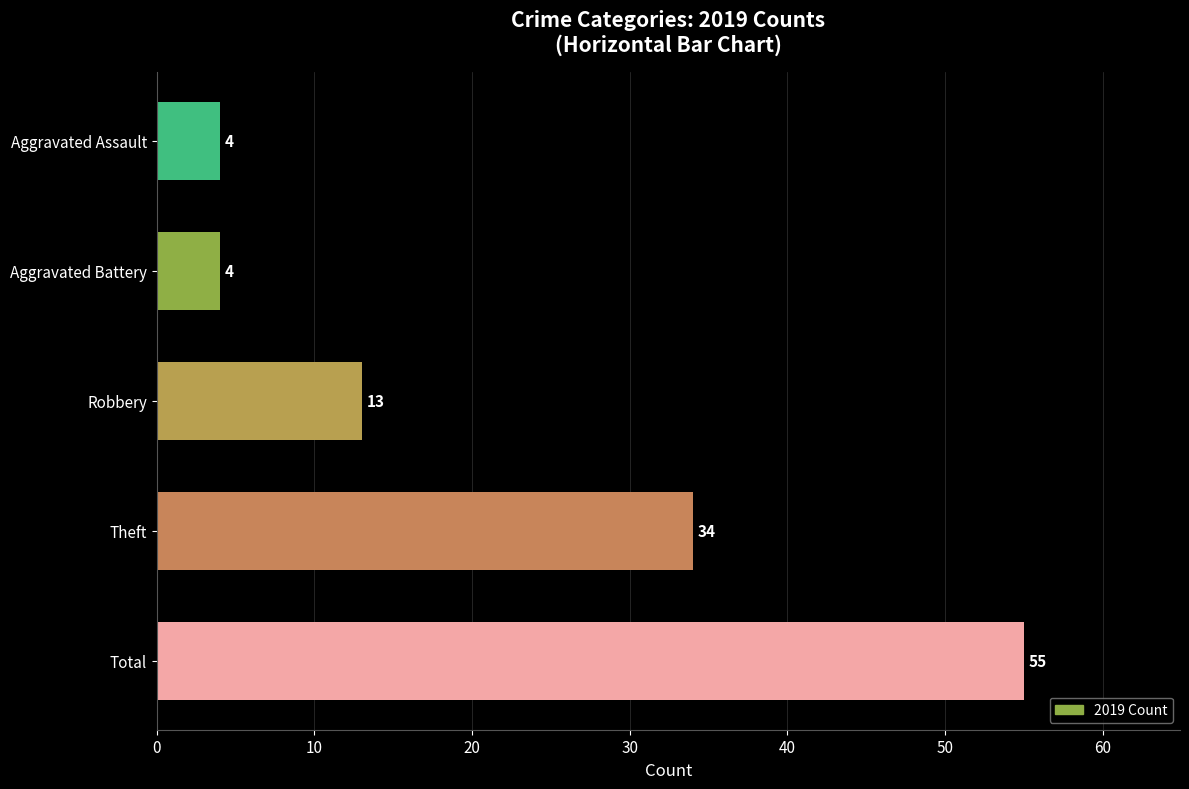

Between Theft and Aggravated Battery, which is larger?

Theft